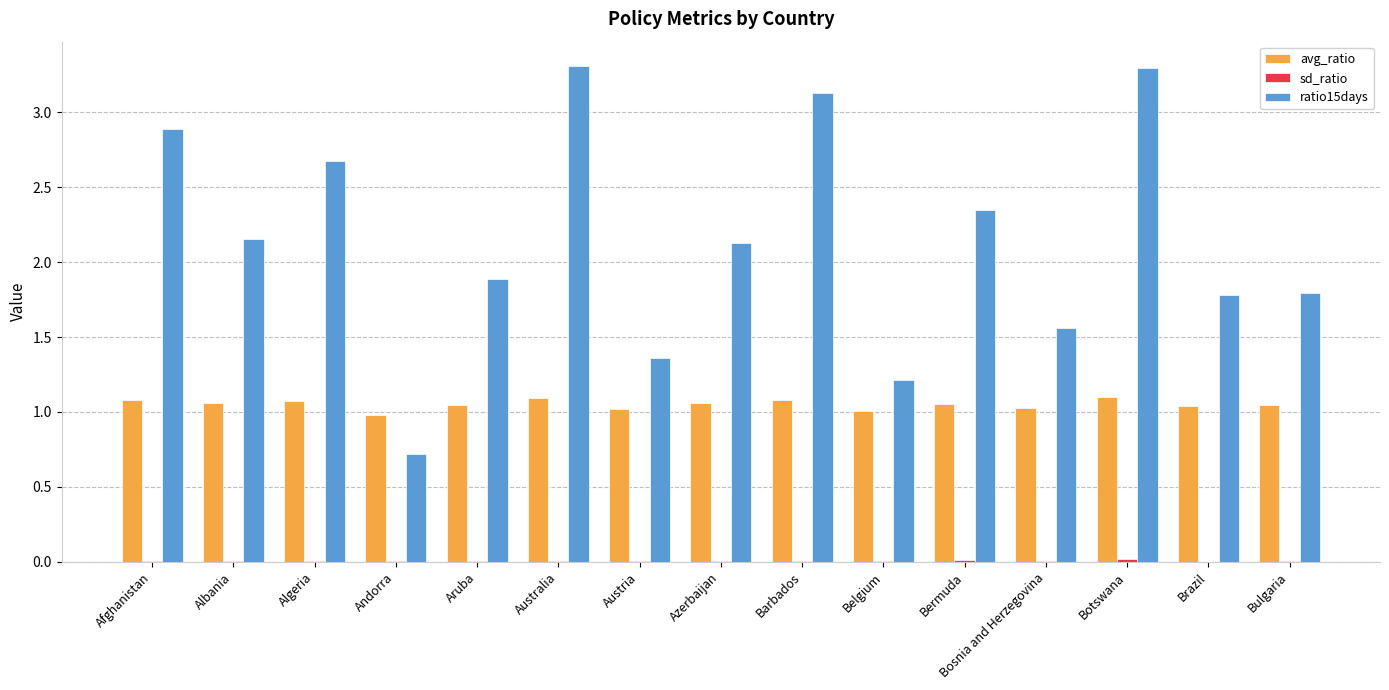

Which series has the widest spread of values?

ratio15days